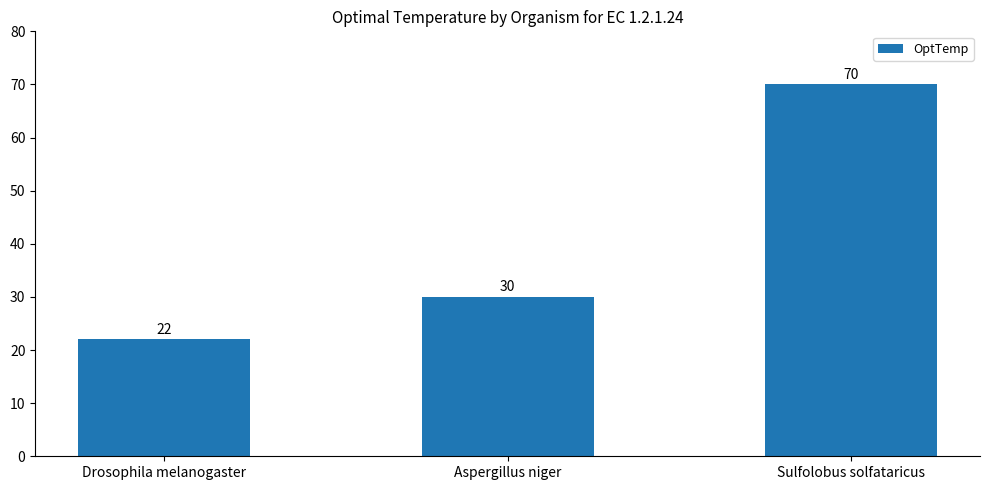

Is it true that the value at Sulfolobus solfataricus is 70?

True